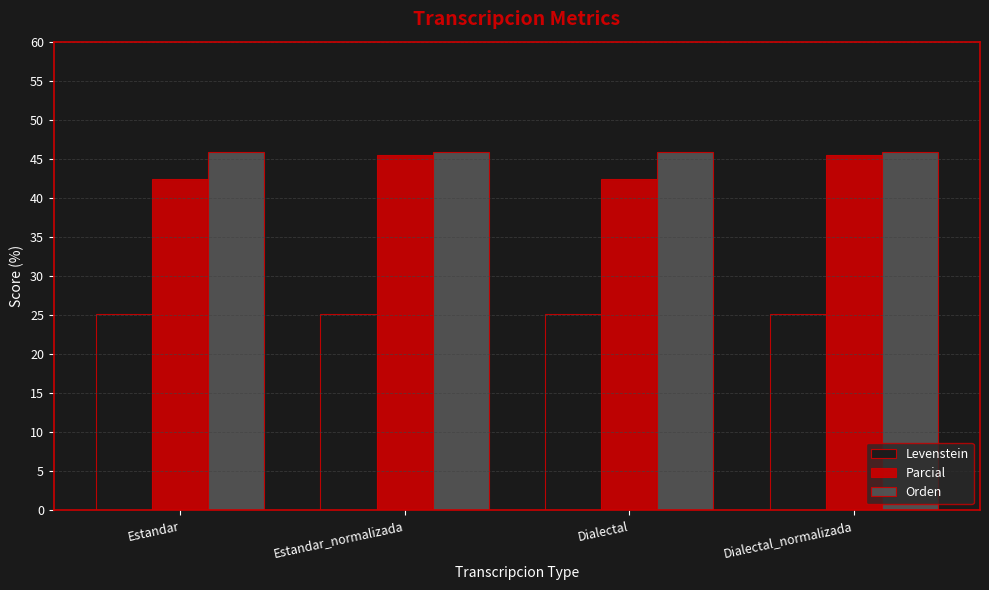

What is the total value across all series at Estandar?

113.4